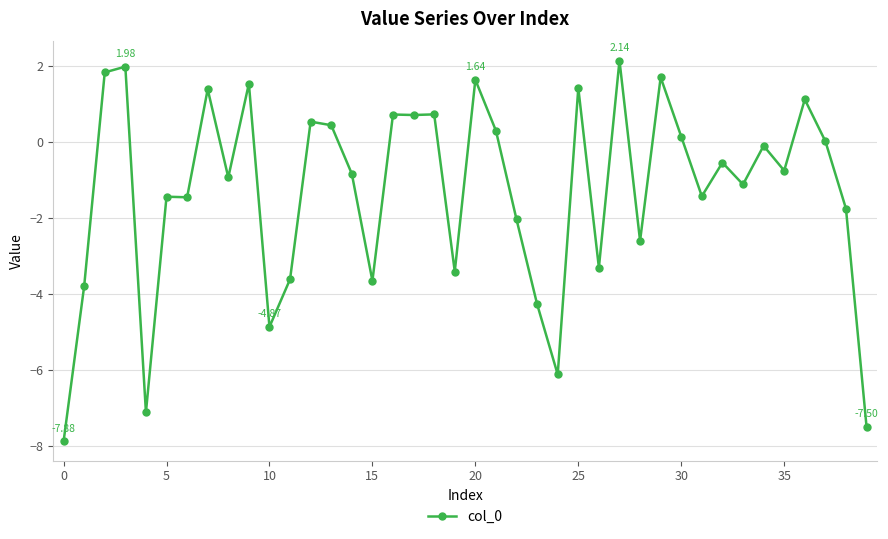

What is the average value?

-1.3